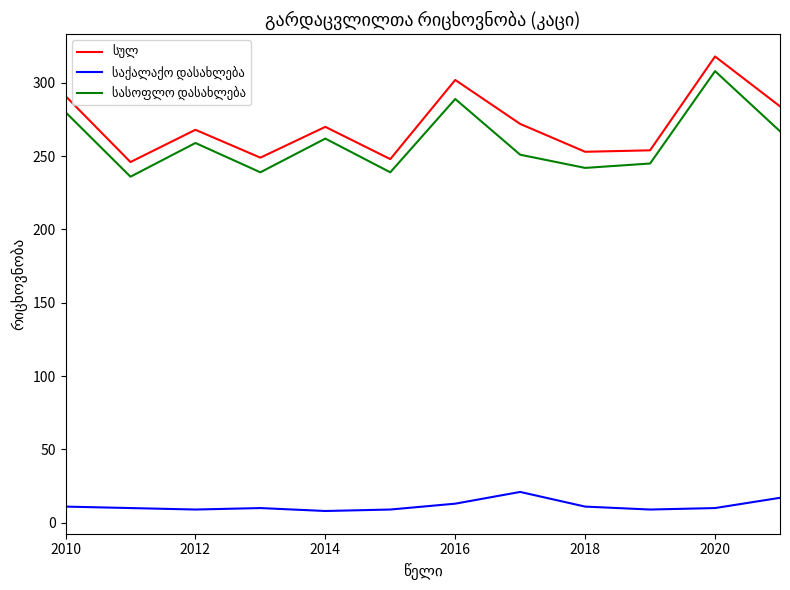

What is the maximum value shown in the chart?

318